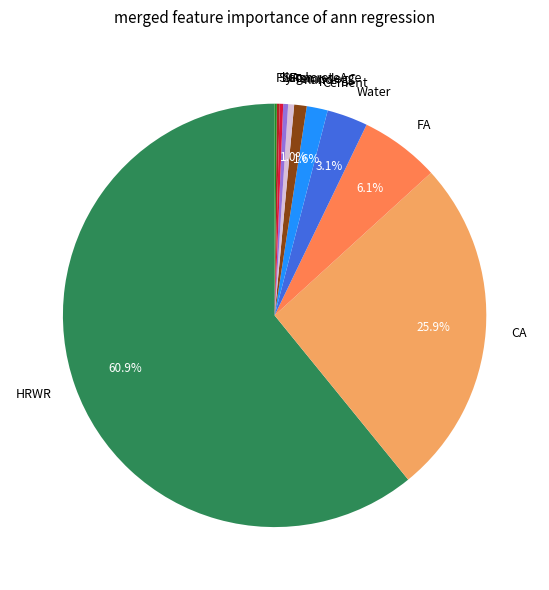

Which has a higher value, nano or HRWR?

HRWR